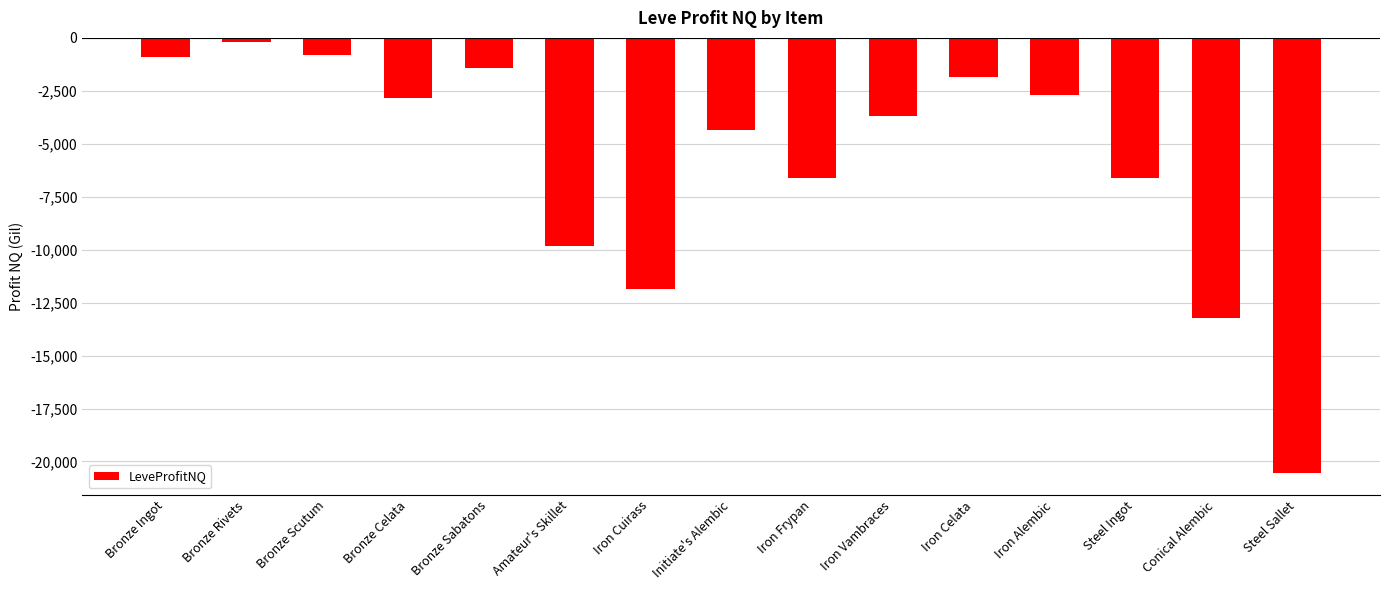

What position from the right is Iron Vambraces?

6